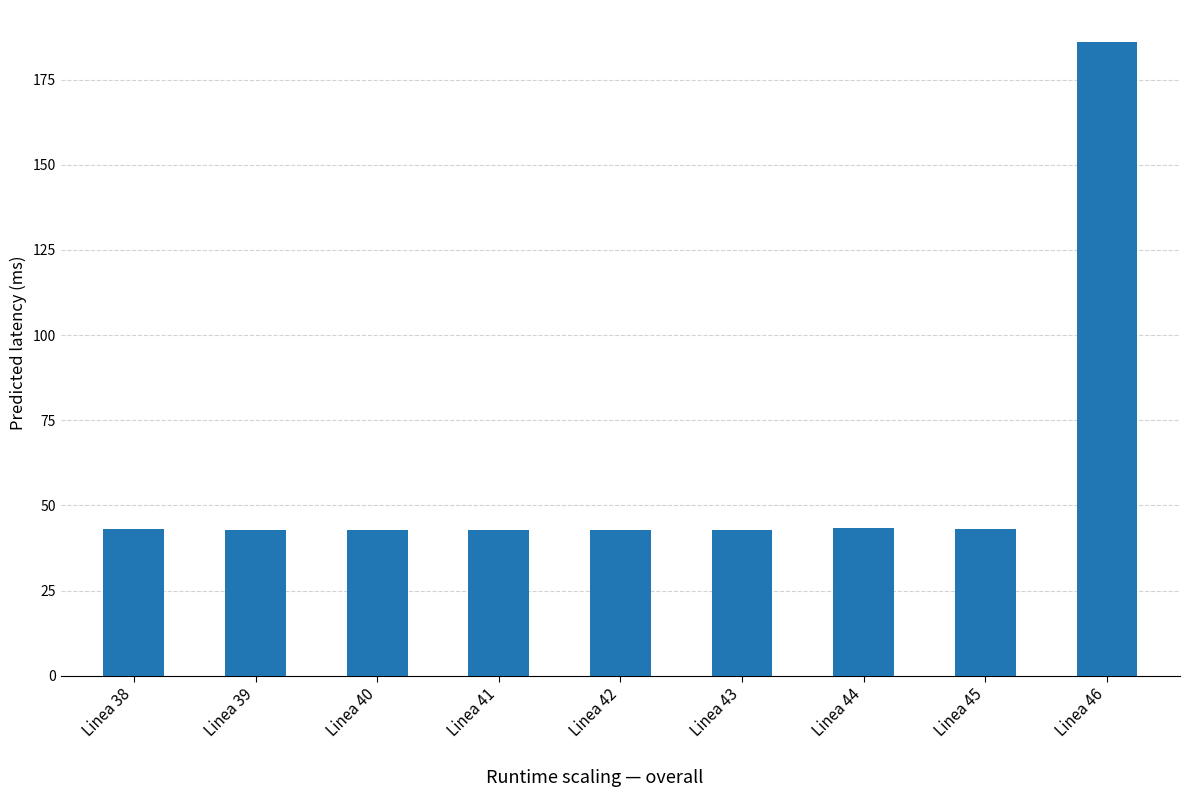

What is the difference between the maximum and minimum values?

143.5